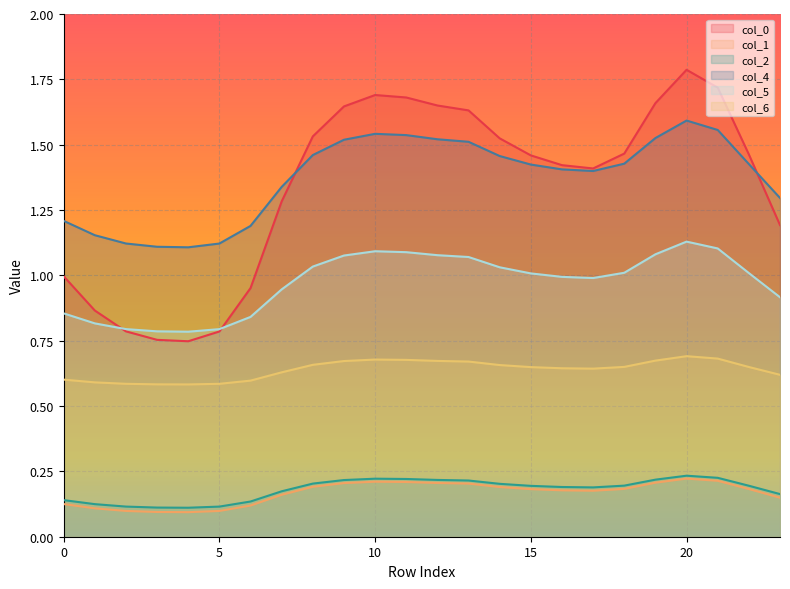

What are all the series names shown in the legend?

col_0, col_1, col_2, col_4, col_5, col_6